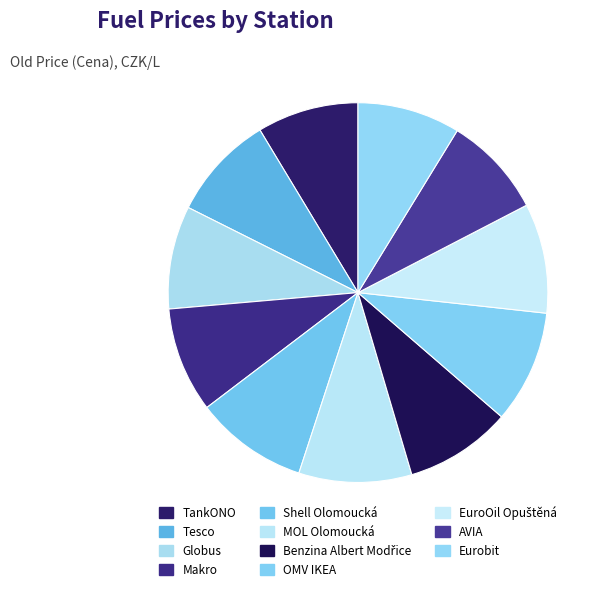

The Benzina Albert Modřice slice represents 9% of the pie. True or false?

True